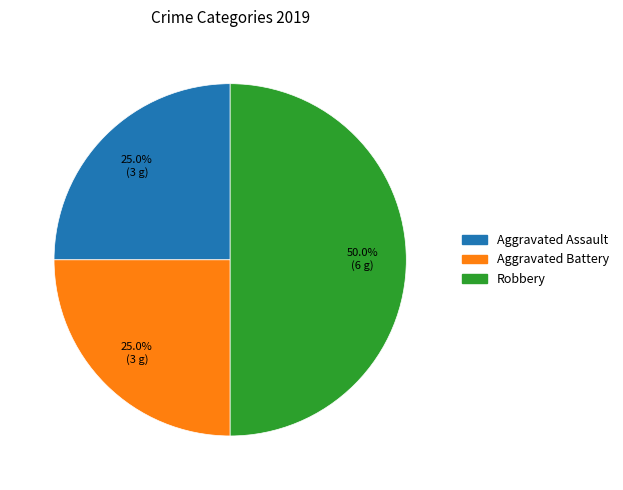

How many slices are in this pie chart?

3